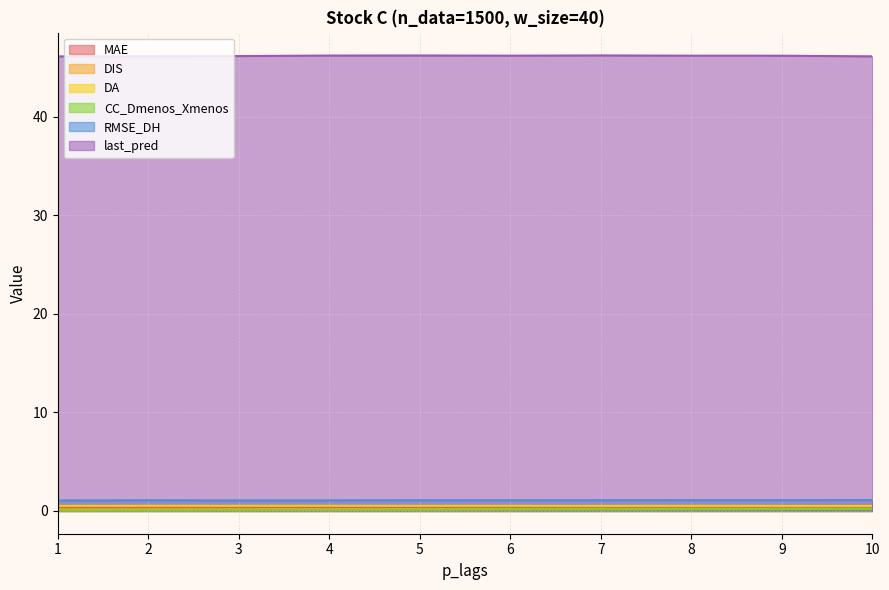

Does the chart display data point markers on the line(s)?

No